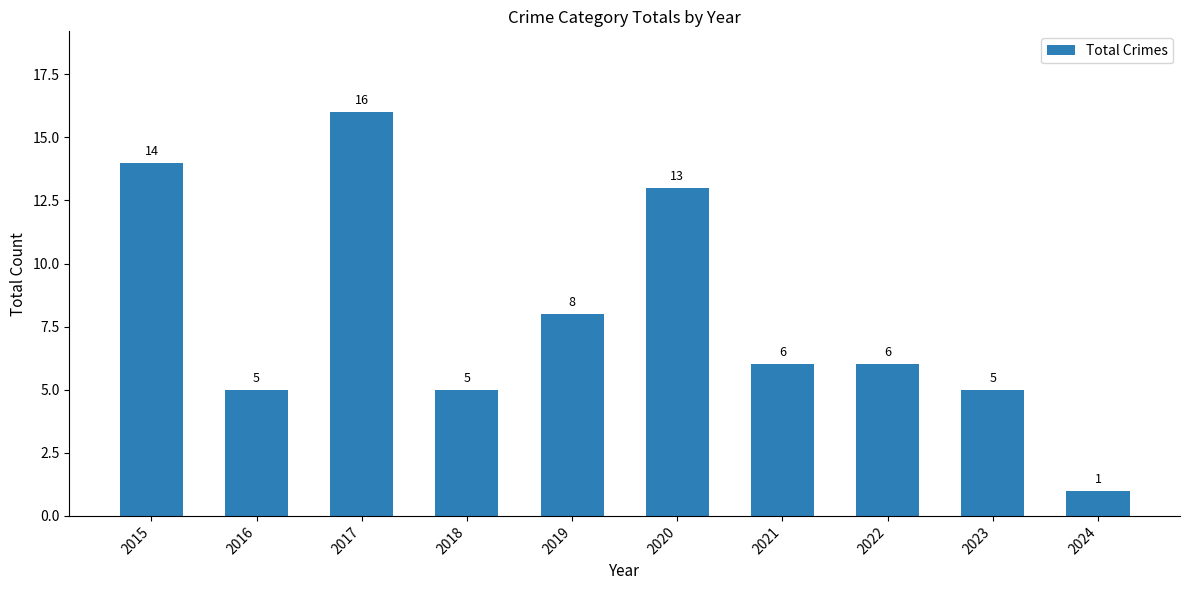

What is the difference between the maximum and minimum values?

15